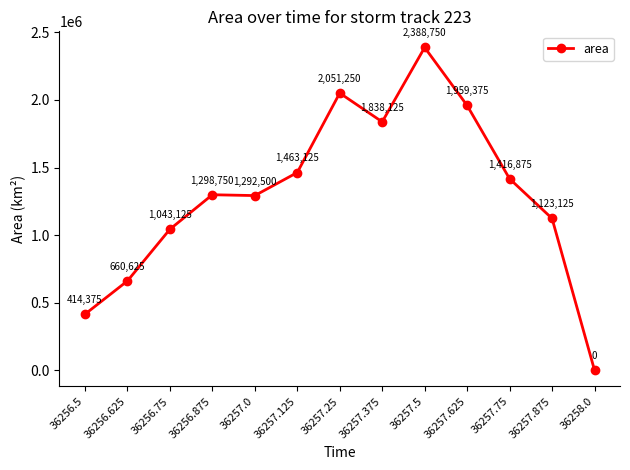

List the labels in order of value, smallest first.

36258.0, 36256.5, 36256.625, 36256.75, 36257.875, 36257.0, 36256.875, 36257.75, 36257.125, 36257.375, 36257.625, 36257.25, 36257.5